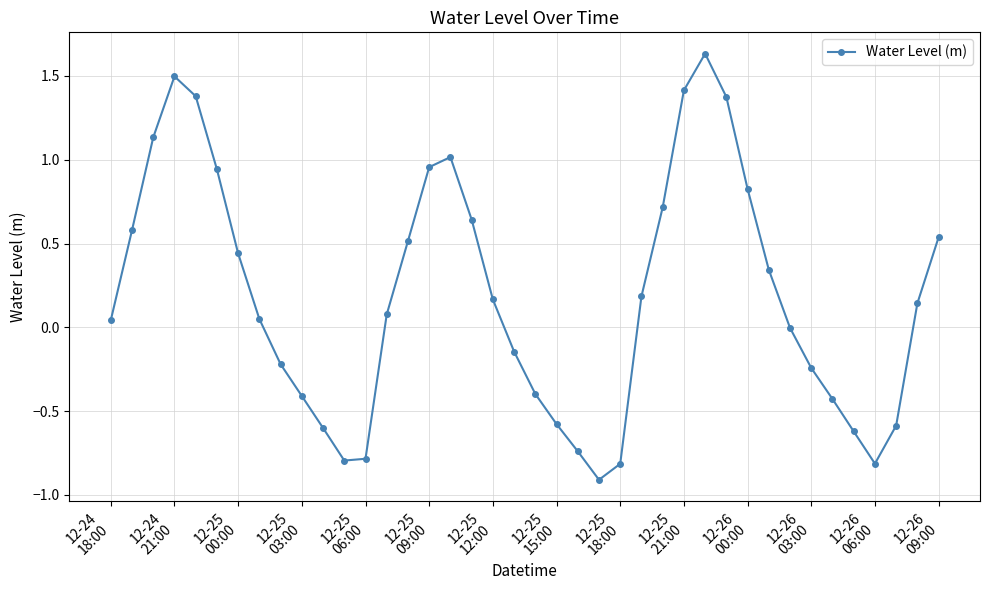

Count the number of data series in this chart.

1